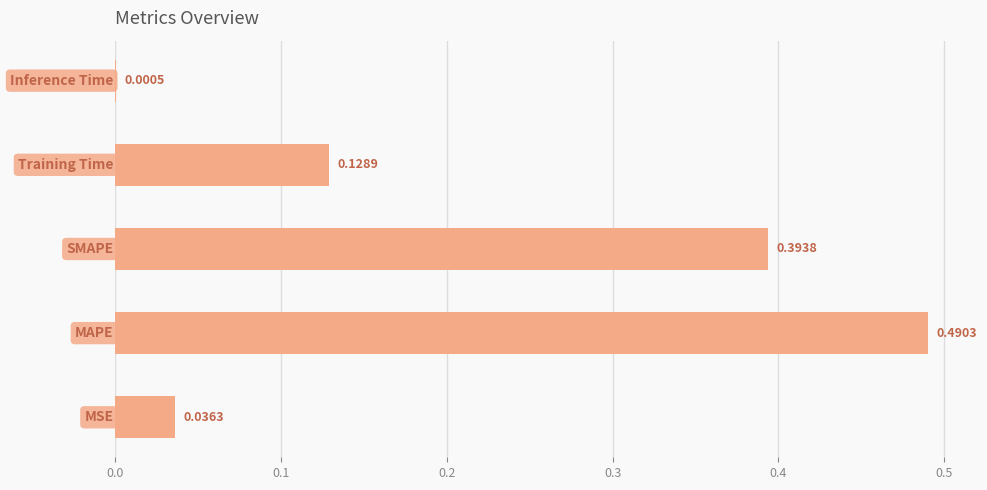

What is the sum of all values?

1.0